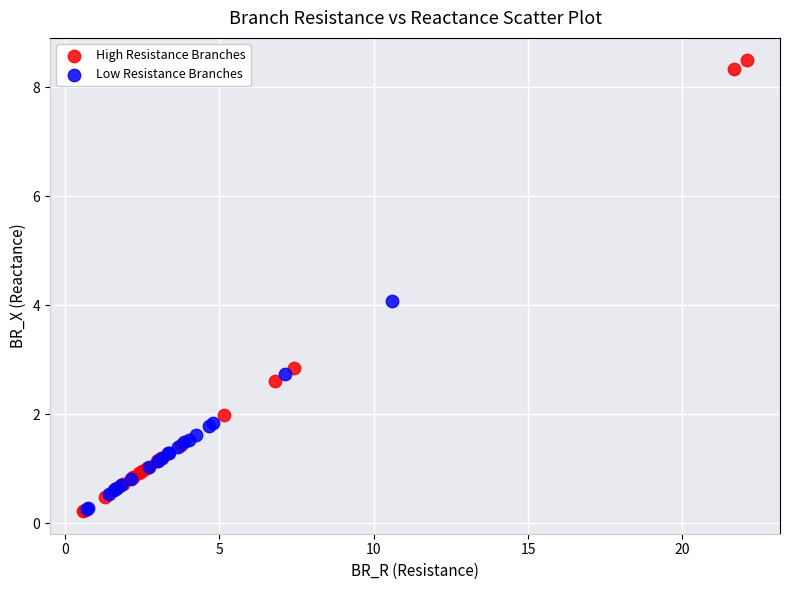

Which series has the widest spread of Y values?

High Resistance Branches